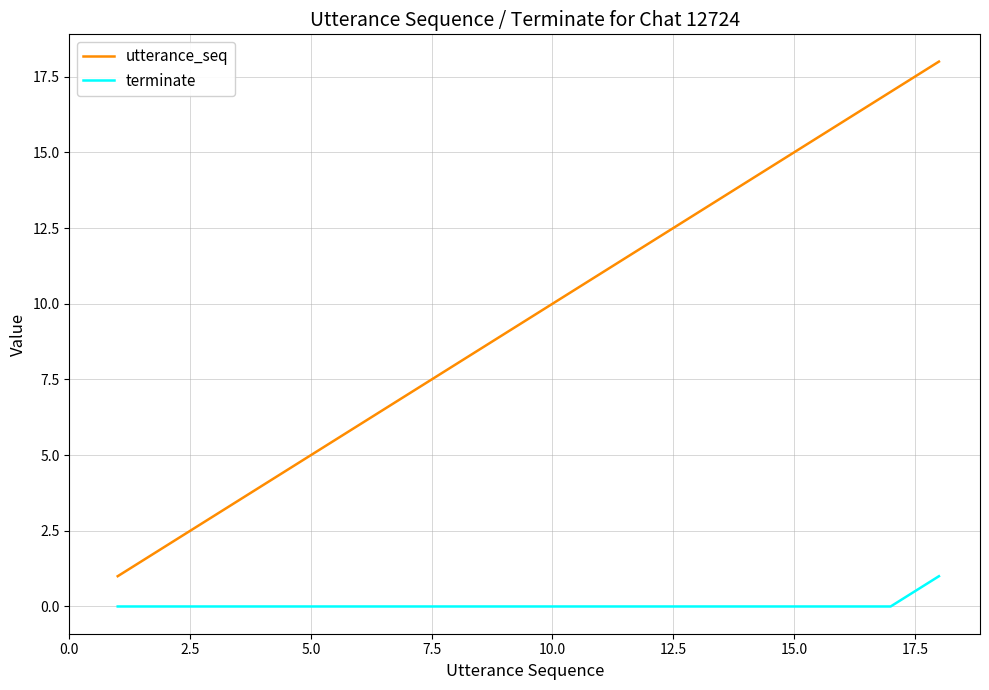

Count the number of data series in this chart.

2